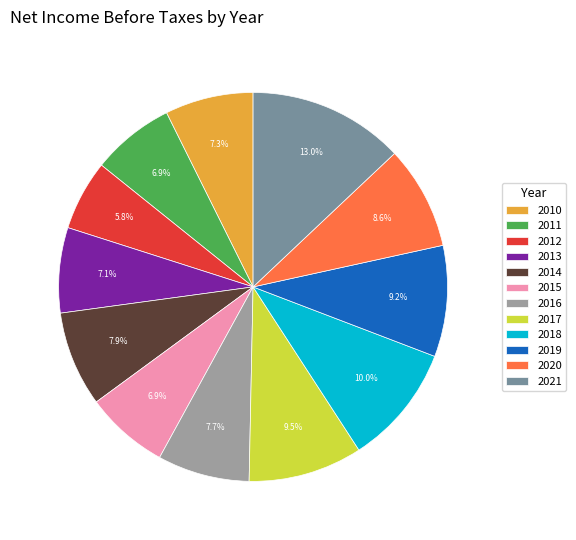

What portion of the pie excludes 2017?

90.5%